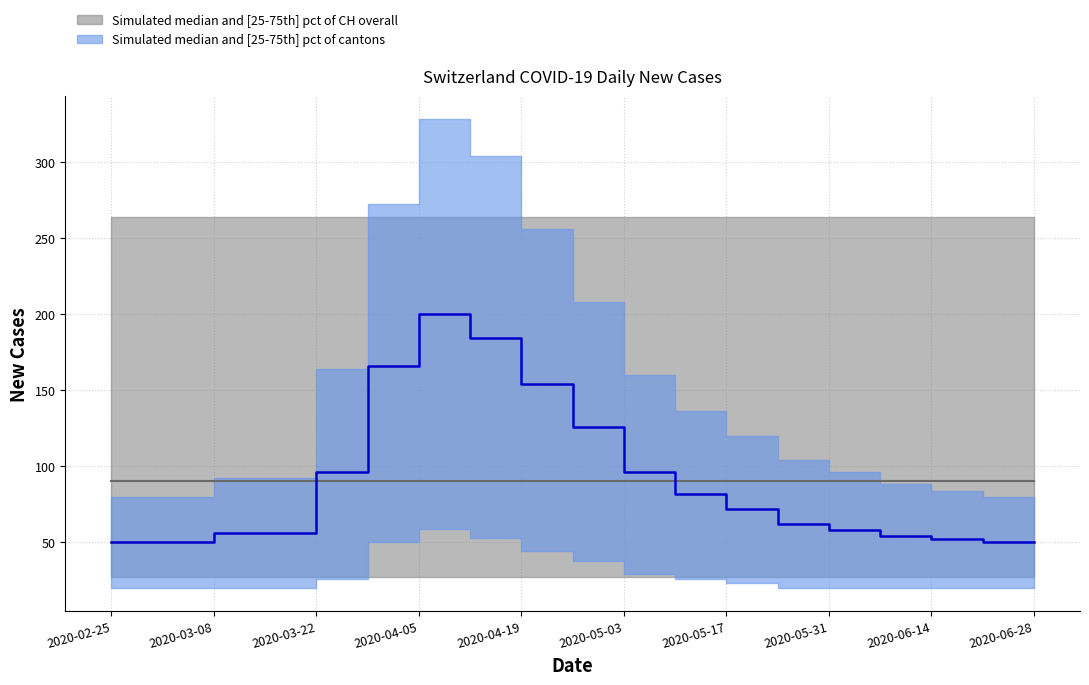

What is the value of the CH median point at the 16th from the left?

90